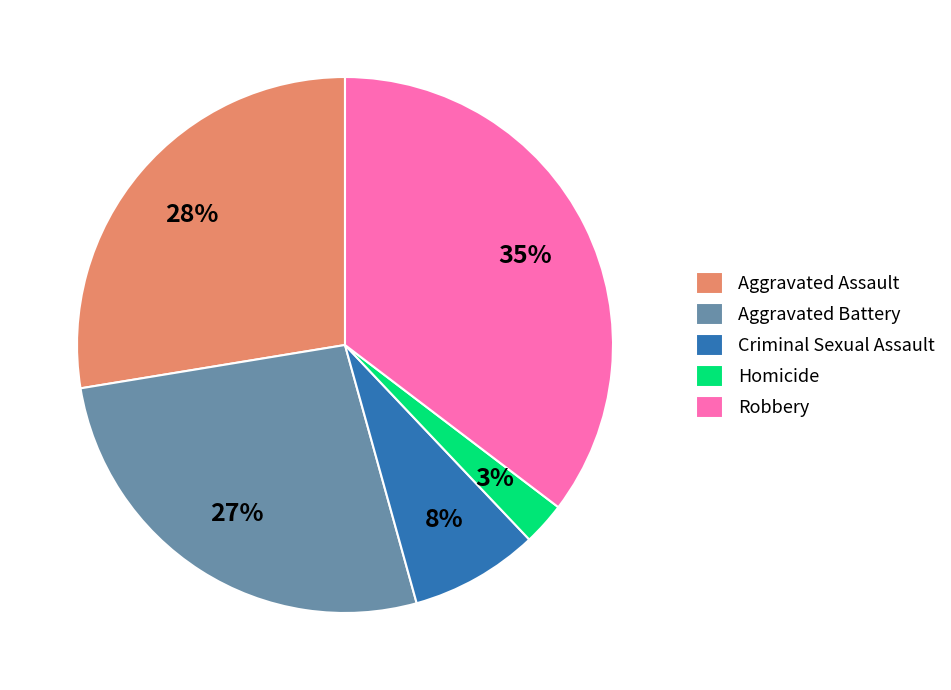

To the nearest percent, what is the average slice percentage?

20%